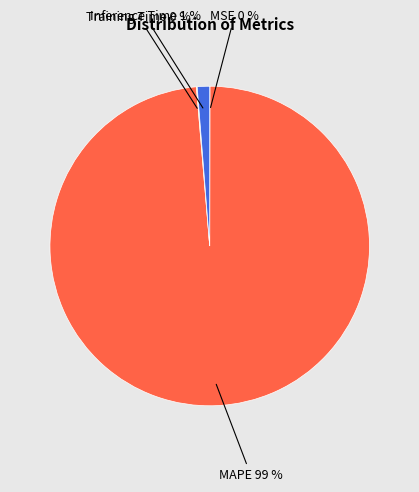

Is it true that MAPE is 90% of the pie?

False